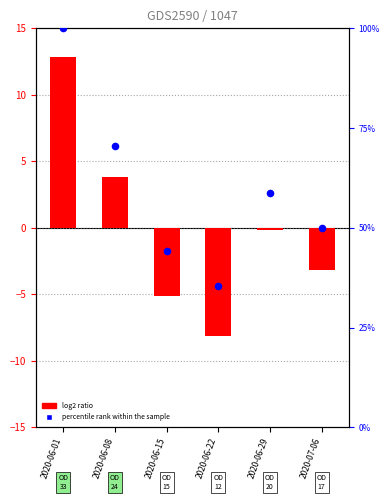

What is the total value across all series at 2020-06-08?

74.4